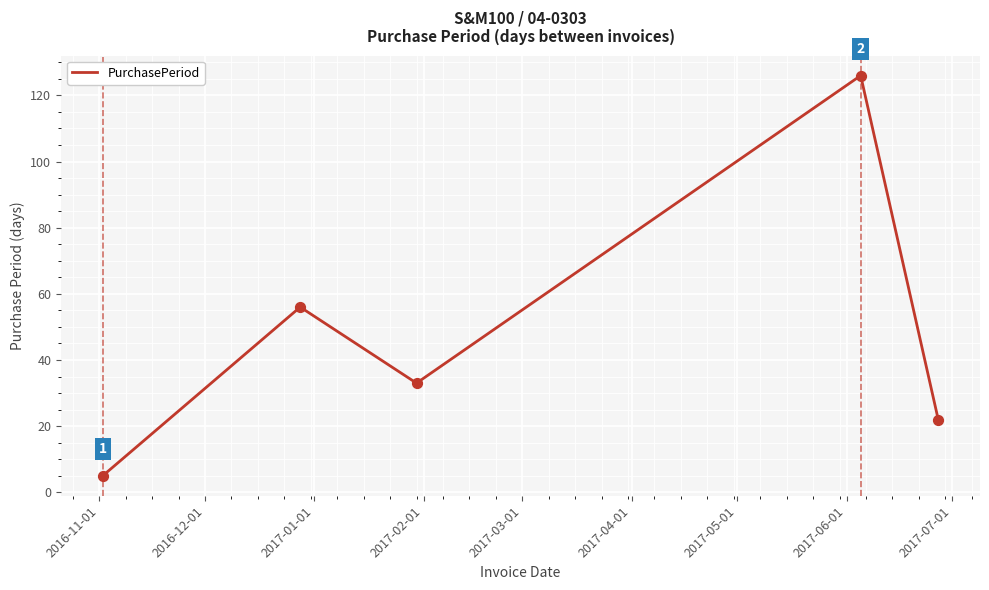

What is the greatest value displayed?

126